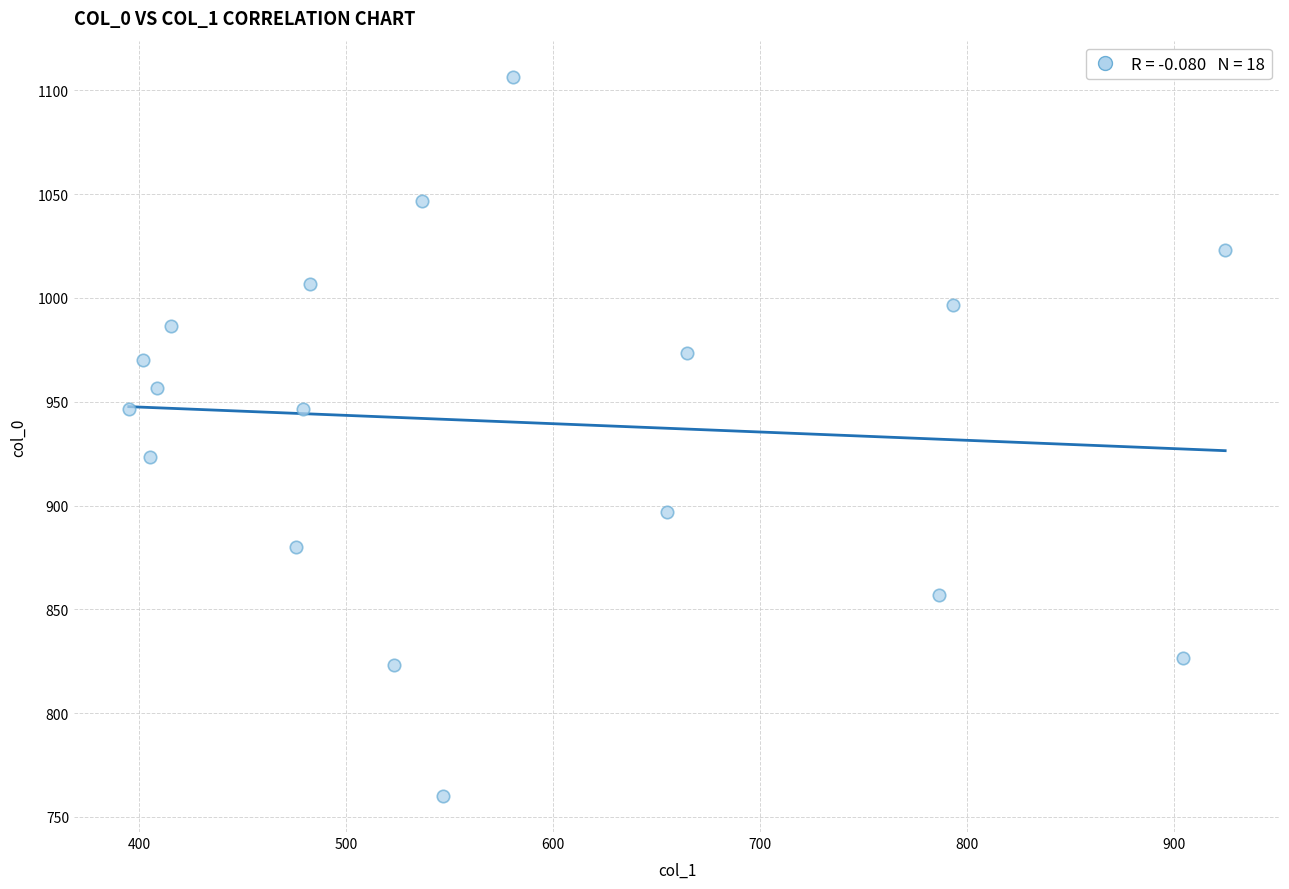

What Y value in the scatter plot is closest to 933?

923.3